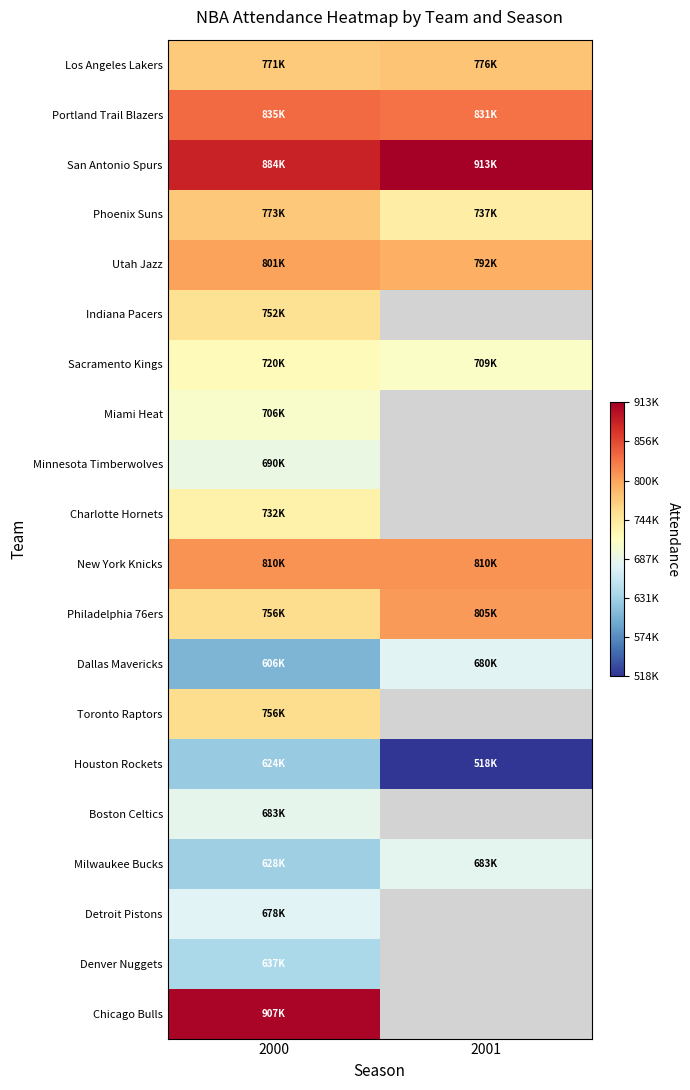

Which has a higher value, 2001 or 2000?

2001